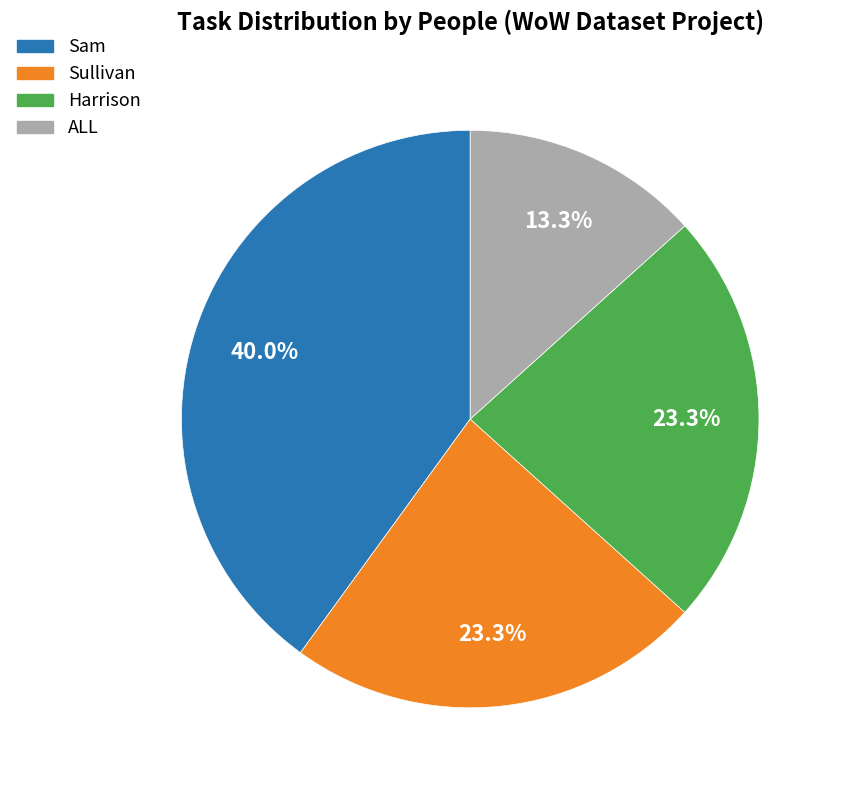

To the nearest percent, what is the difference between the largest and smallest slice percentages?

27%